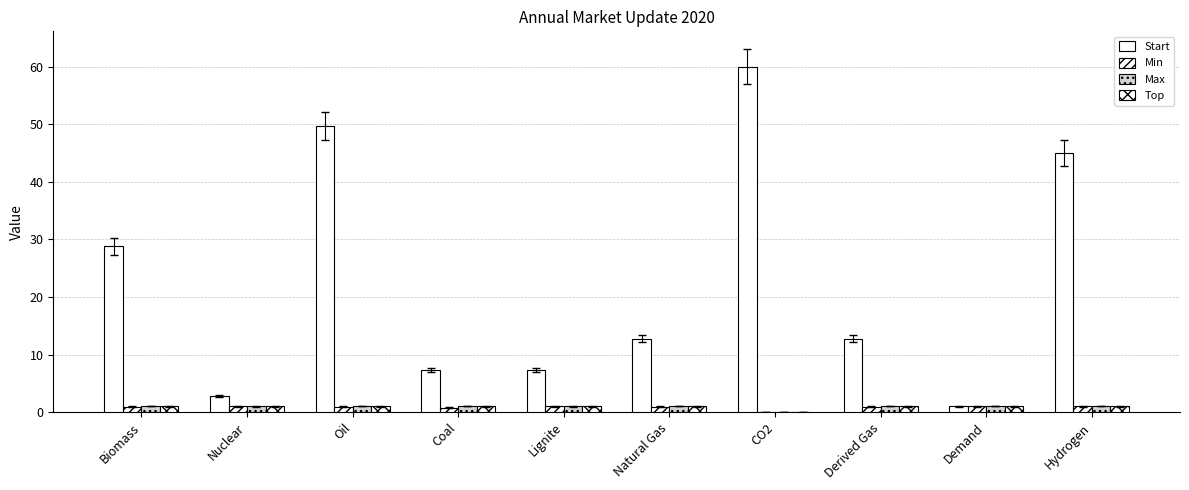

The Max series shows 1.0 at Demand. True or false?

True